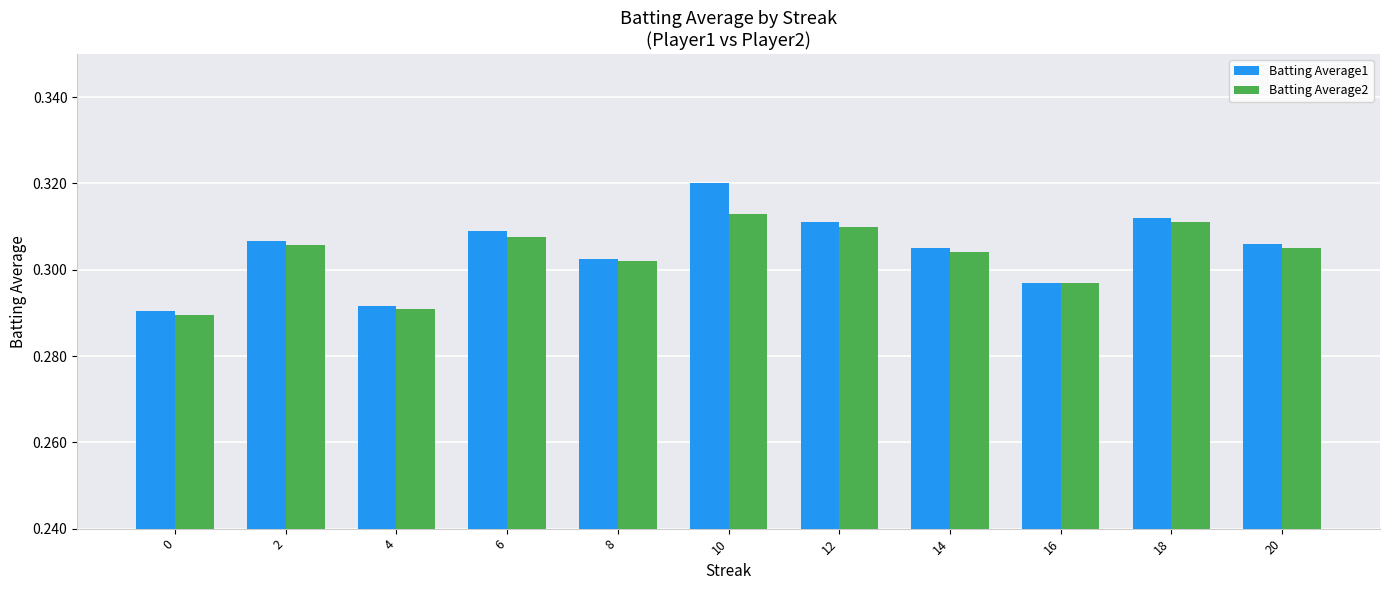

At how many categories does at least one series exceed 0?

11